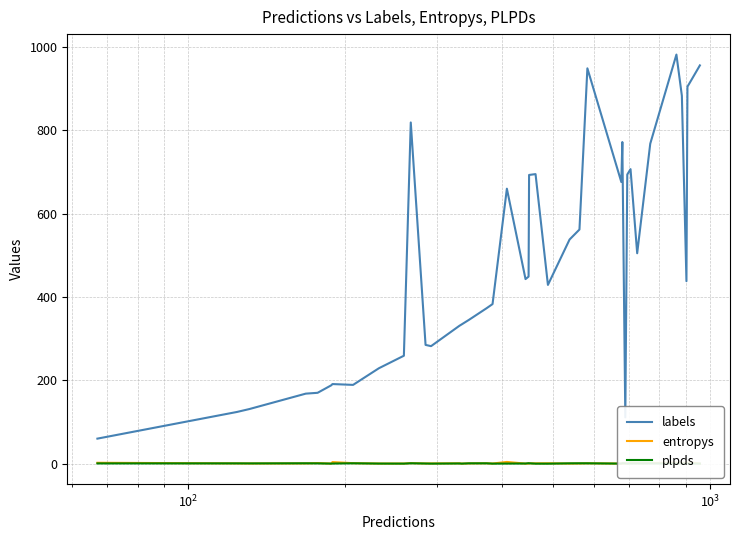

True or false: entropys and labels intersect in this chart.

False